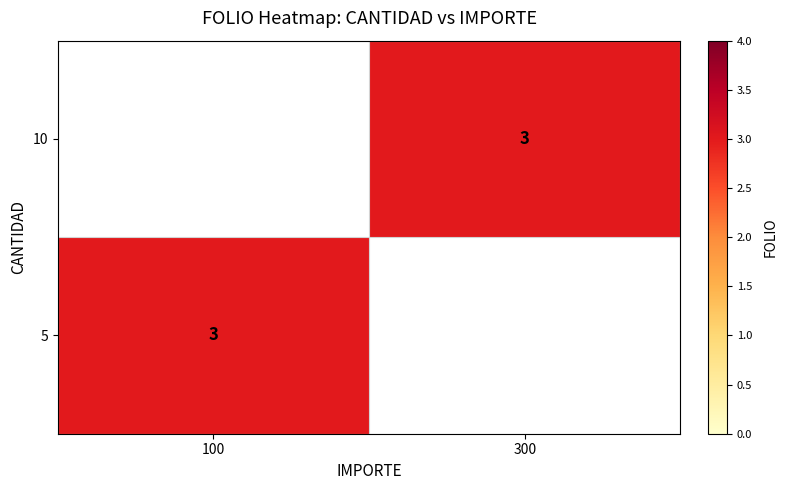

The value of 5 at 100 is 1. True or false?

False